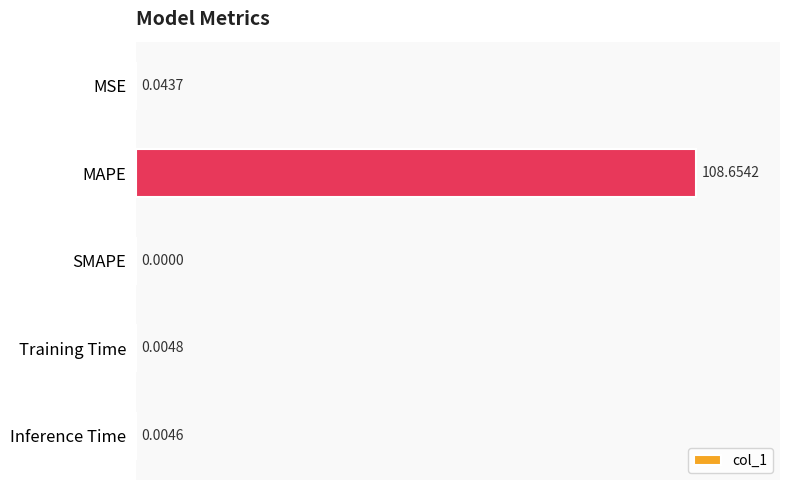

How many data points are above 0?

4